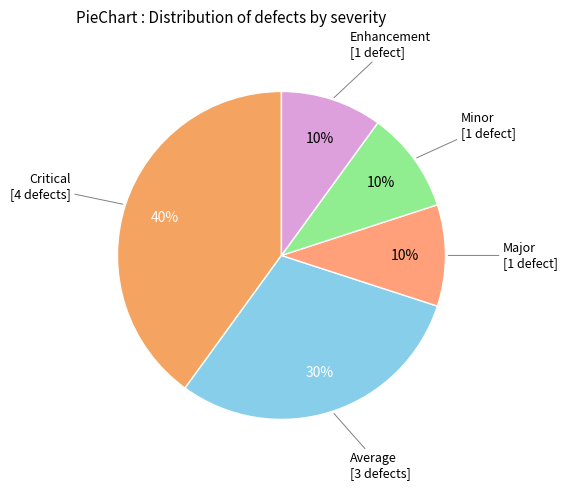

How many segments does this pie chart have?

5